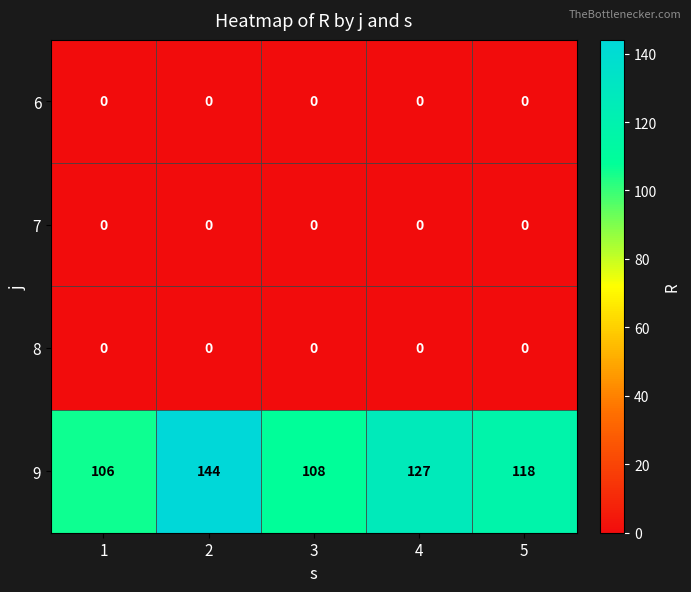

Rank the categories by 9 value from highest to lowest.

2, 4, 5, 3, 1